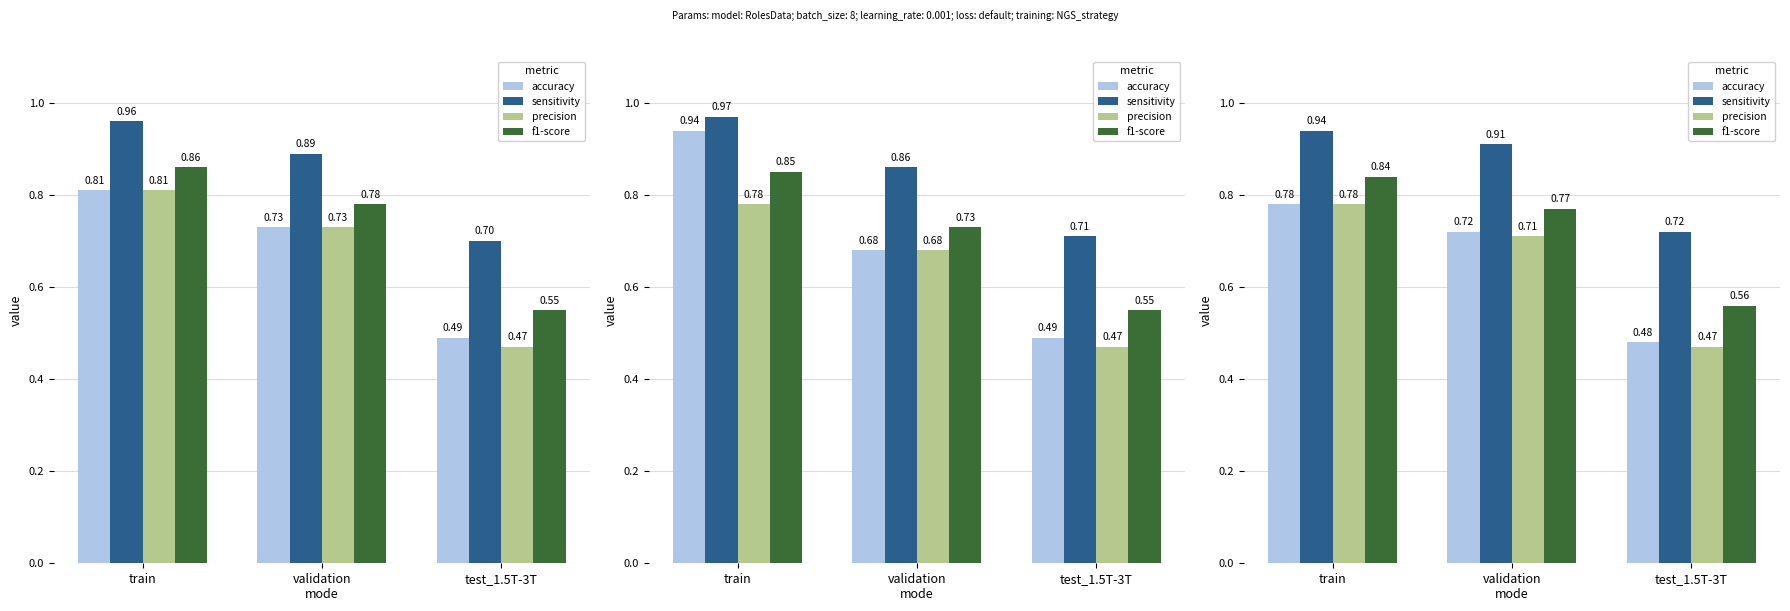

At how many categories does at least one series exceed 0?

3